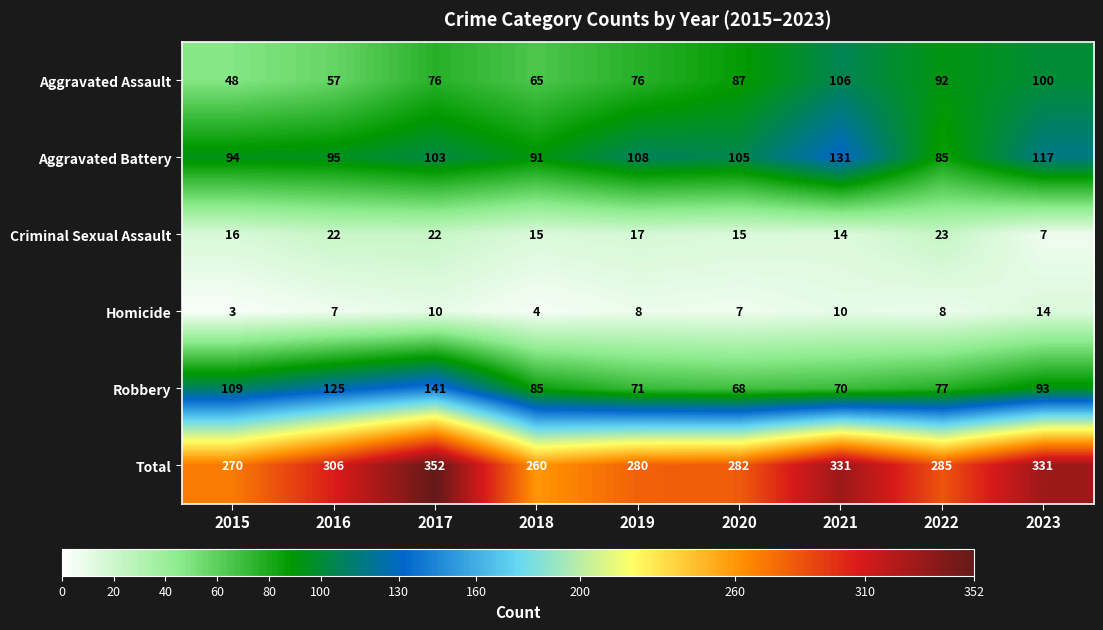

Count the number of categories in the chart.

9